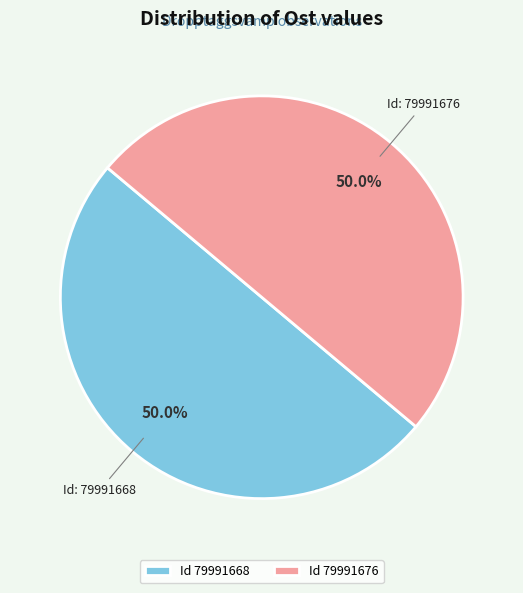

How many segments does this pie chart have?

2